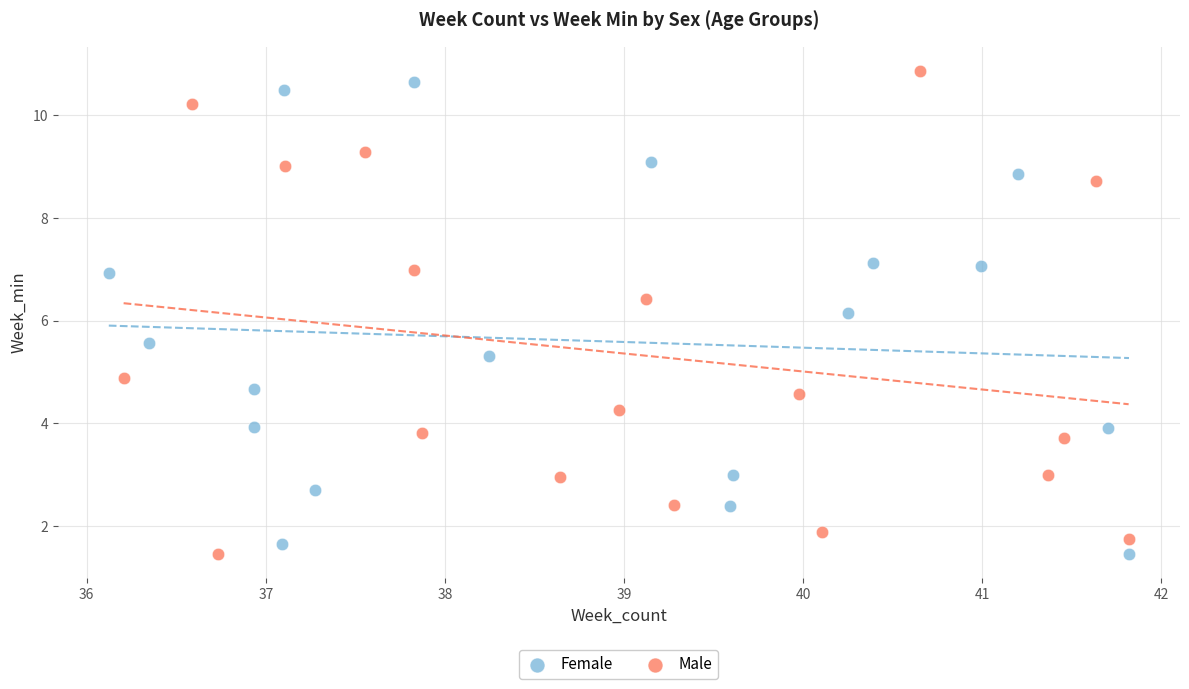

Which series has the largest Y range (max minus min)?

Male